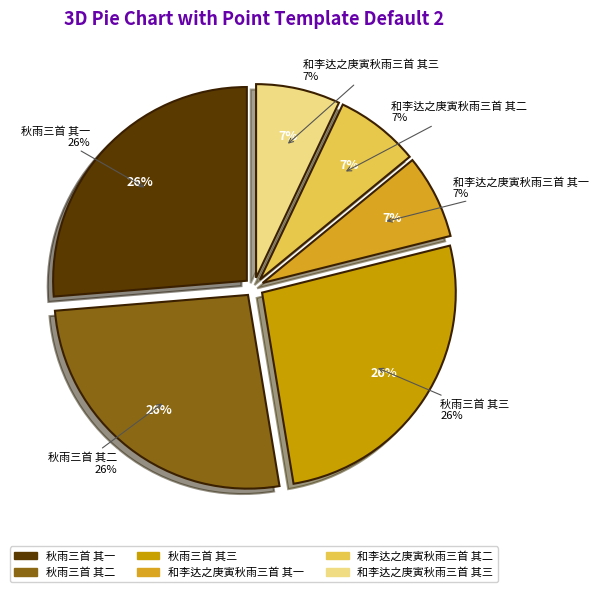

Approximately how many times larger is the value at 秋雨三首 其三 compared to 秋雨三首 其一?

1.0